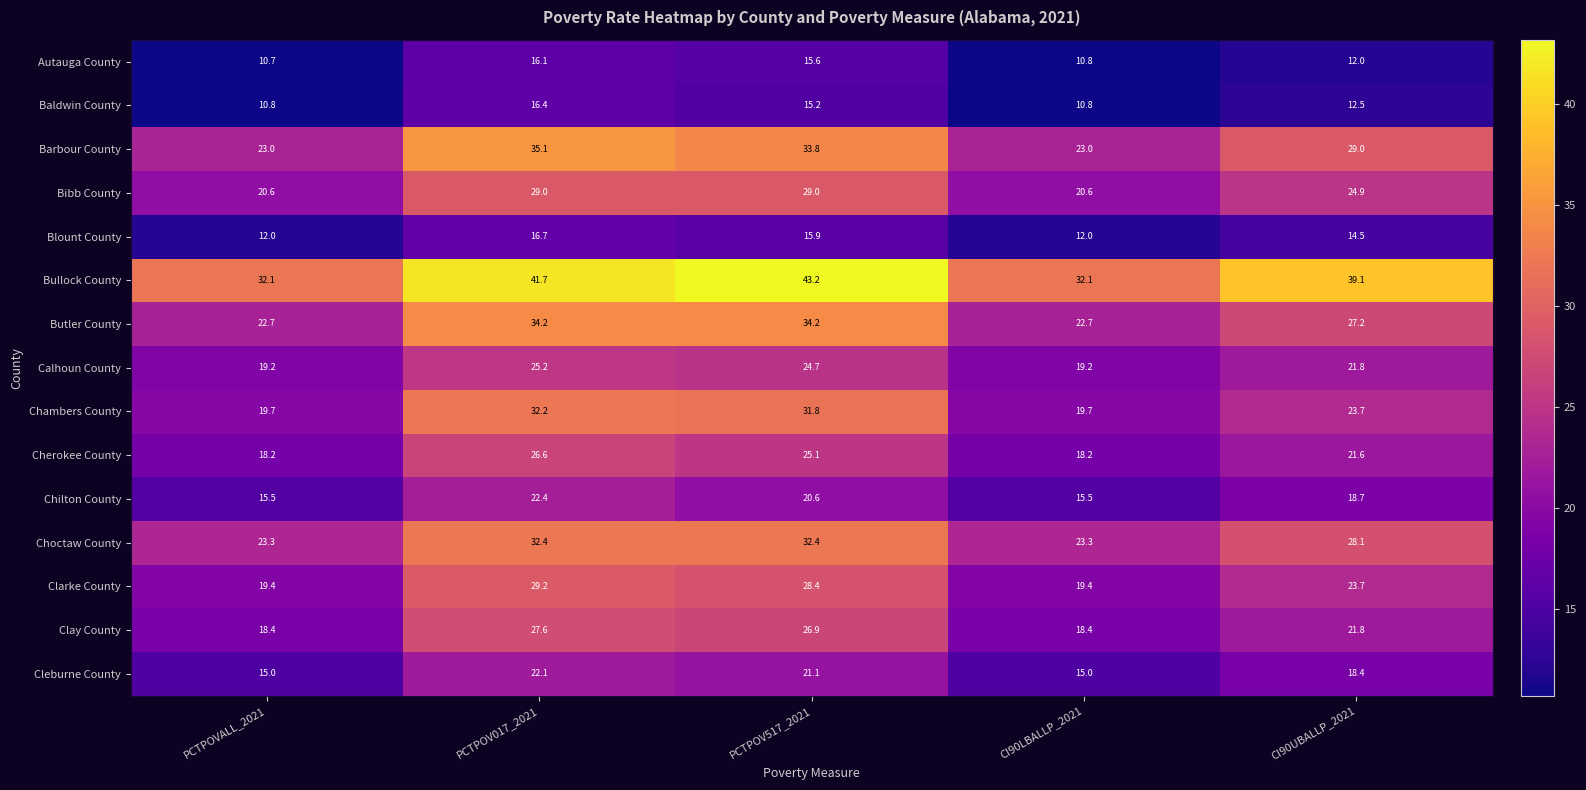

What is the difference between the second highest and minimum values in the Cherokee County series?

6.9